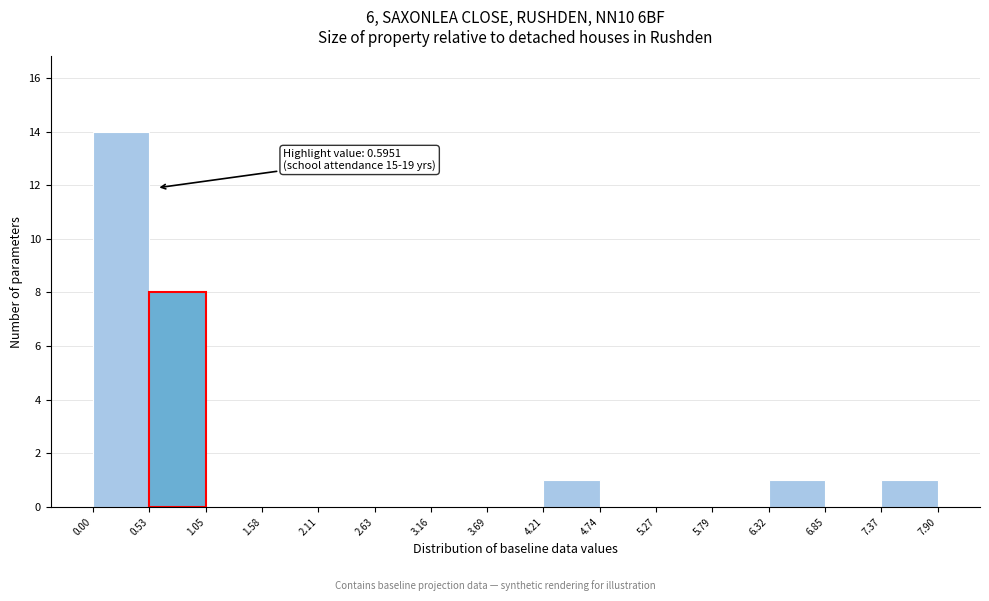

Over which range of the x-axis is the bar tallest?

0.00 to 0.53